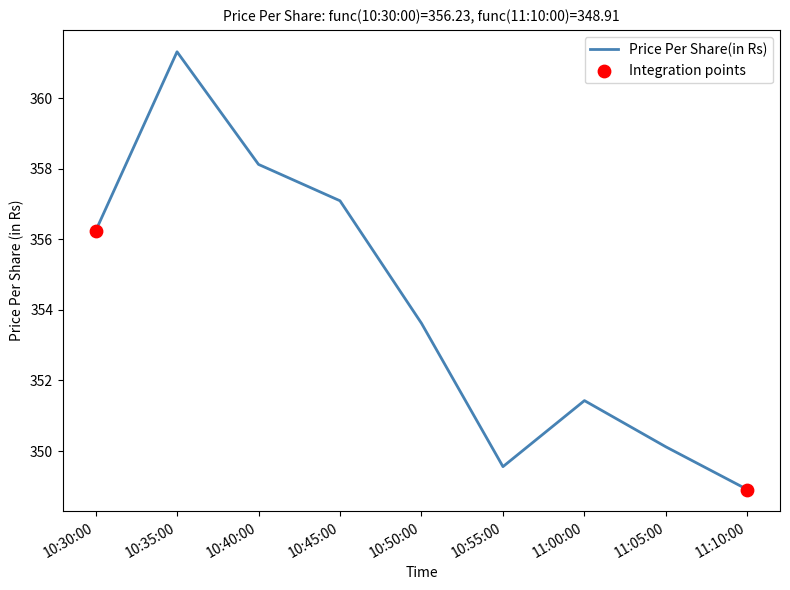

Approximately how many times larger is the value at 11:00:00 compared to 10:45:00?

1.0